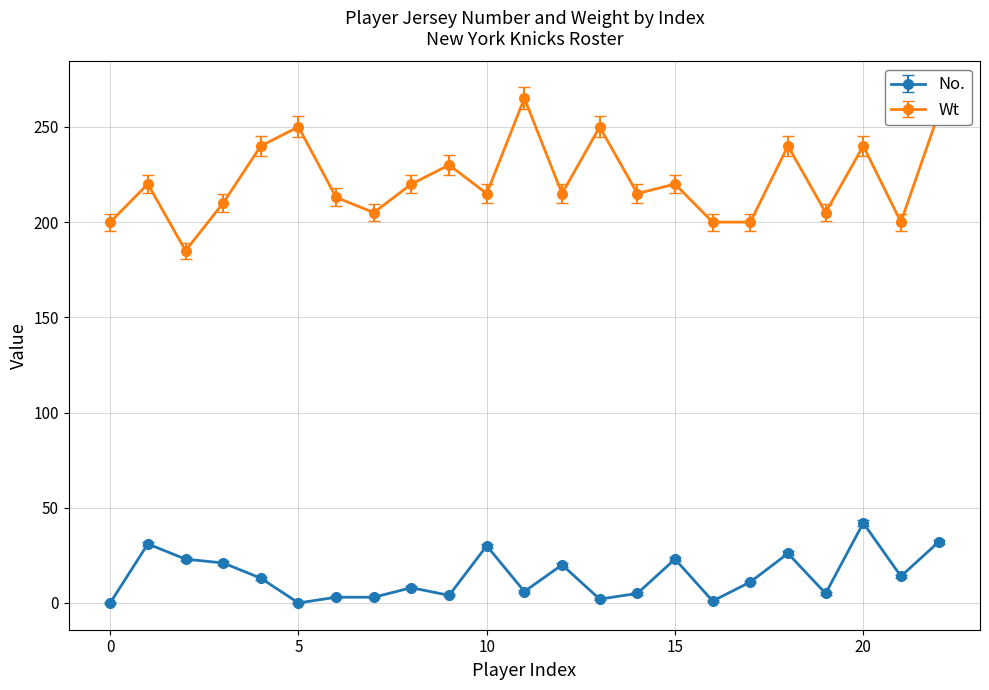

True or false: Wt and No. cross at least once.

False